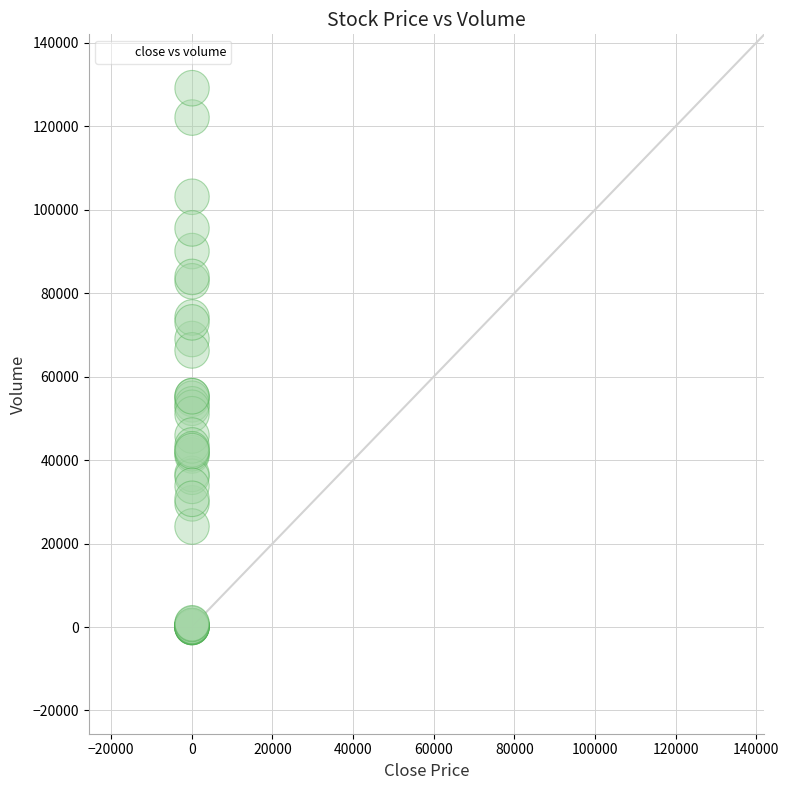

What Y value in the scatter plot is closest to 64572?

66291